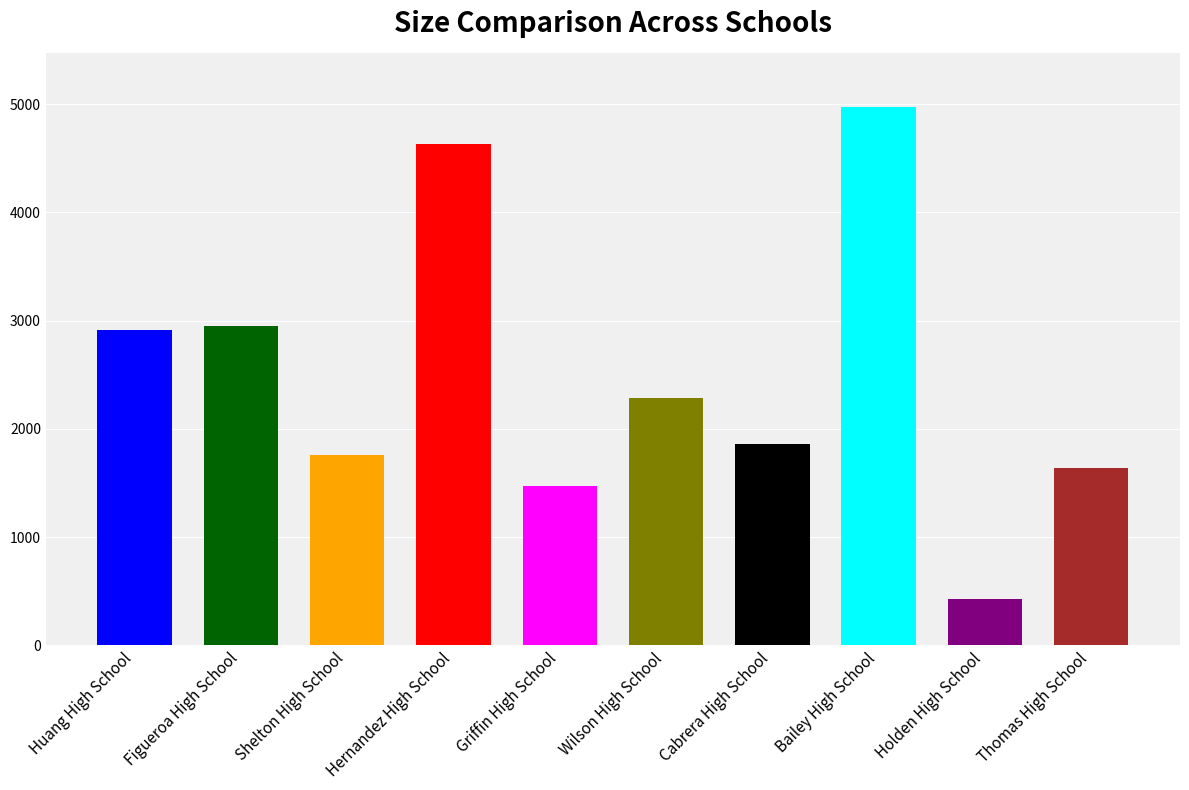

What is the maximum value shown in the chart?

4976